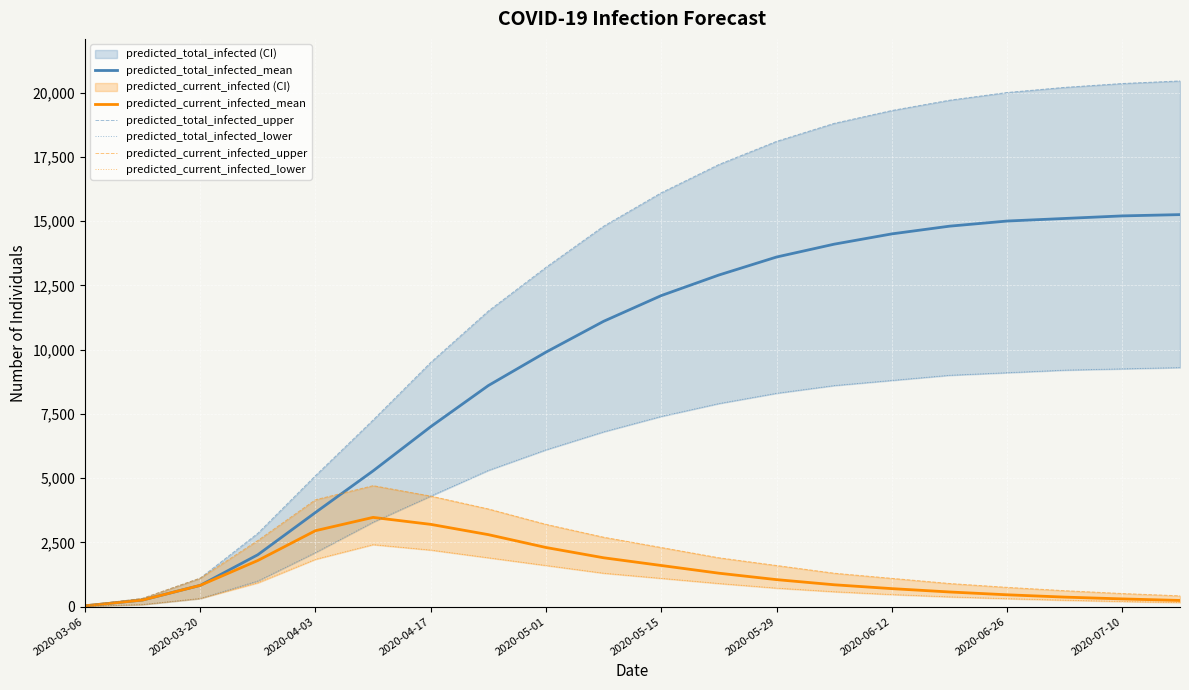

True or false: predicted_current_infected_lower and predicted_total_infected_mean cross at least once.

False